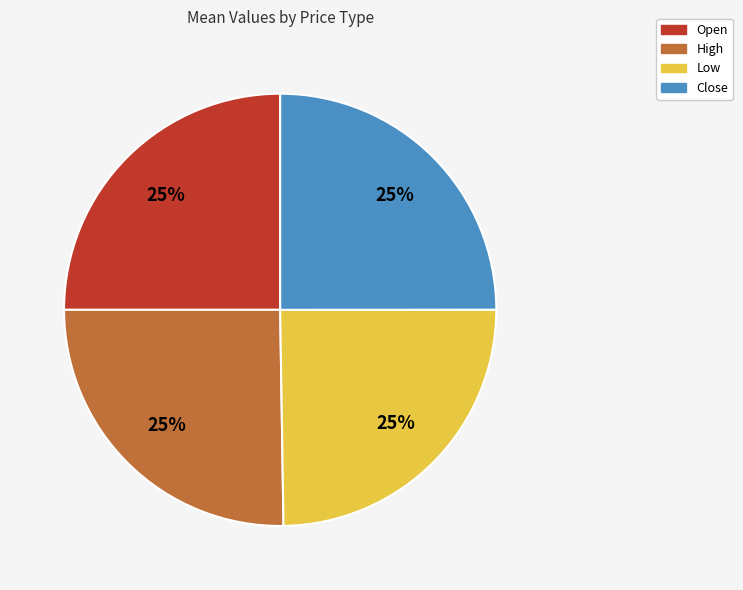

Does Open account for over 50% of the chart?

No